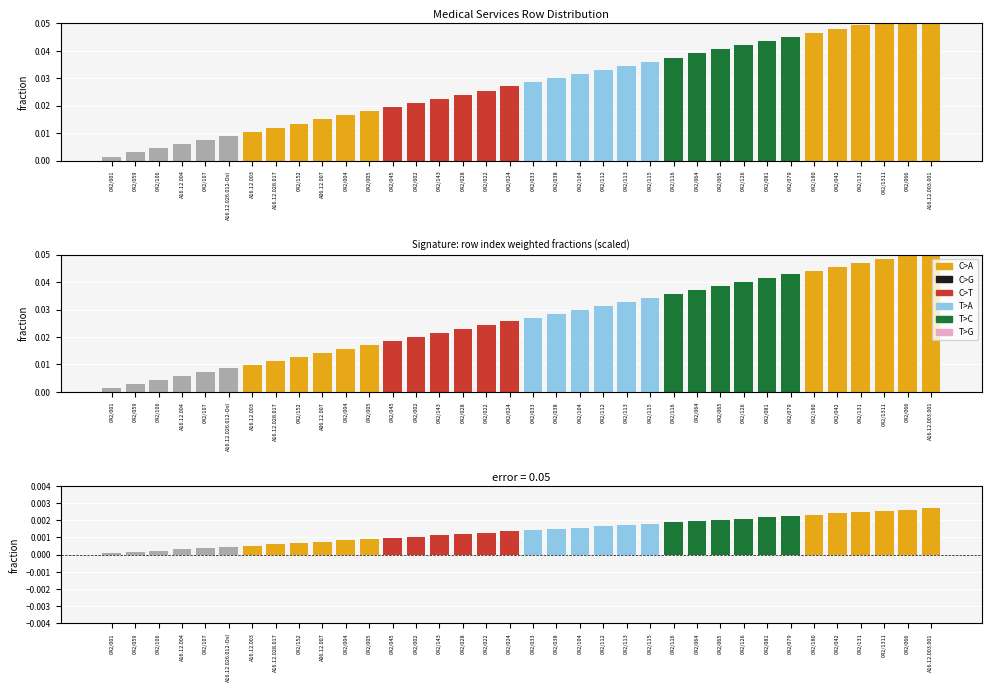

Reading left to right, extract all data points from this chart.

row_fraction: 042/001=0.0	042/059=0.0	042/106=0.0	A16.12.004=0.0	042/107=0.0	A16.12.026.012-Osl=0.0	A16.12.003=0.0	A16.12.028.017=0.0	042/152=0.0	A06.12.007=0.0	042/004=0.0	042/005=0.0	042/045=0.0	042/002=0.0	042/143=0.0	042/028=0.0	042/022=0.0	042/024=0.0	042/033=0.0	042/038=0.0	042/104=0.0	042/112=0.0	042/113=0.0	042/115=0.0	042/116=0.0	042/064=0.0	042/065=0.0	042/126=0.0	042/081=0.0	042/079=0.0	042/180=0.0	042/042=0.0	042/131=0.0	042/1311=0.1	042/066=0.1	A16.12.003.001=0.1
row_fraction_scaled: 042/001=0.0	042/059=0.0	042/106=0.0	A16.12.004=0.0	042/107=0.0	A16.12.026.012-Osl=0.0	A16.12.003=0.0	A16.12.028.017=0.0	042/152=0.0	A06.12.007=0.0	042/004=0.0	042/005=0.0	042/045=0.0	042/002=0.0	042/143=0.0	042/028=0.0	042/022=0.0	042/024=0.0	042/033=0.0	042/038=0.0	042/104=0.0	042/112=0.0	042/113=0.0	042/115=0.0	042/116=0.0	042/064=0.0	042/065=0.0	042/126=0.0	042/081=0.0	042/079=0.0	042/180=0.0	042/042=0.0	042/131=0.0	042/1311=0.0	042/066=0.0	A16.12.003.001=0.1
error: 042/001=0.0	042/059=0.0	042/106=0.0	A16.12.004=0.0	042/107=0.0	A16.12.026.012-Osl=0.0	A16.12.003=0.0	A16.12.028.017=0.0	042/152=0.0	A06.12.007=0.0	042/004=0.0	042/005=0.0	042/045=0.0	042/002=0.0	042/143=0.0	042/028=0.0	042/022=0.0	042/024=0.0	042/033=0.0	042/038=0.0	042/104=0.0	042/112=0.0	042/113=0.0	042/115=0.0	042/116=0.0	042/064=0.0	042/065=0.0	042/126=0.0	042/081=0.0	042/079=0.0	042/180=0.0	042/042=0.0	042/131=0.0	042/1311=0.0	042/066=0.0	A16.12.003.001=0.0